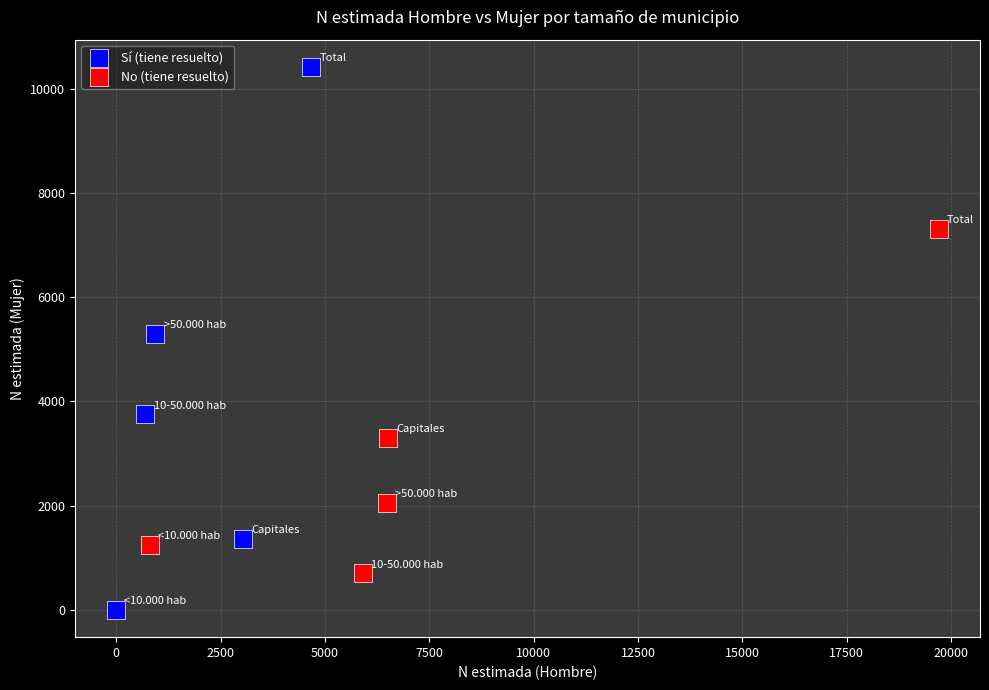

Which series has the widest spread of Y values?

Sí (tiene resuelto)